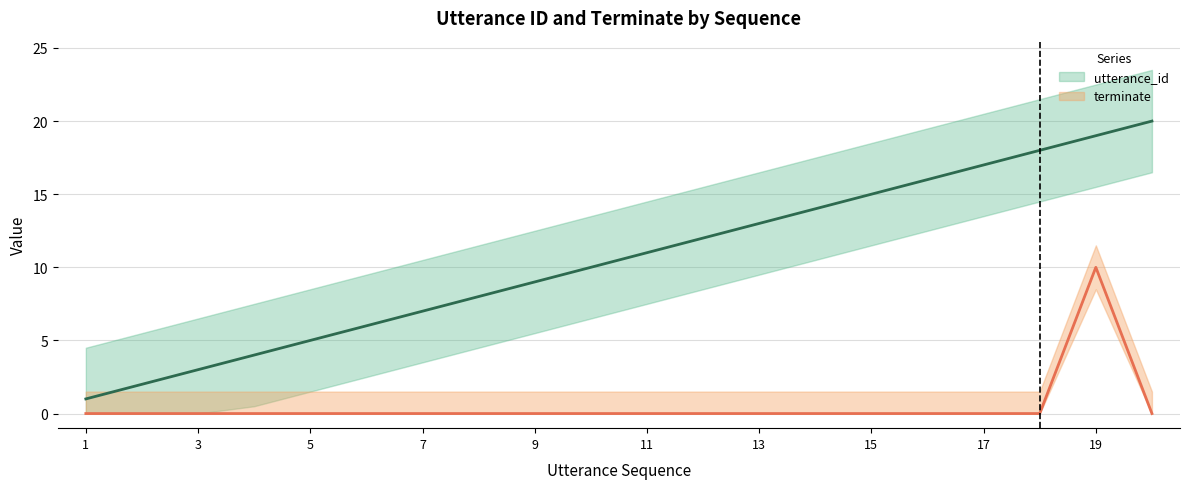

Reading right to left, transcribe all the data shown in this chart.

utterance_id: 20	19	18	17	16	15	14	13	12	11	10	9	8	7	6	5	4	3	2	1
terminate: 0	10	0	0	0	0	0	0	0	0	0	0	0	0	0	0	0	0	0	0